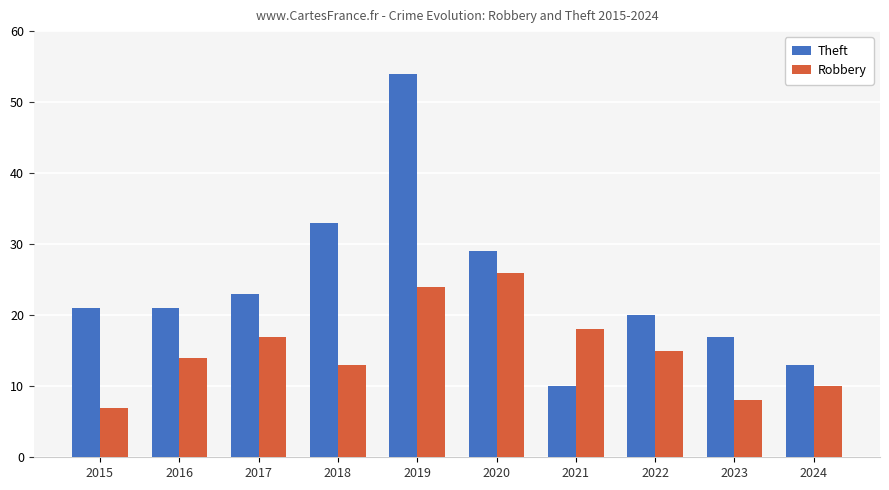

At 2022, list the series in order from largest to smallest.

Theft, Robbery